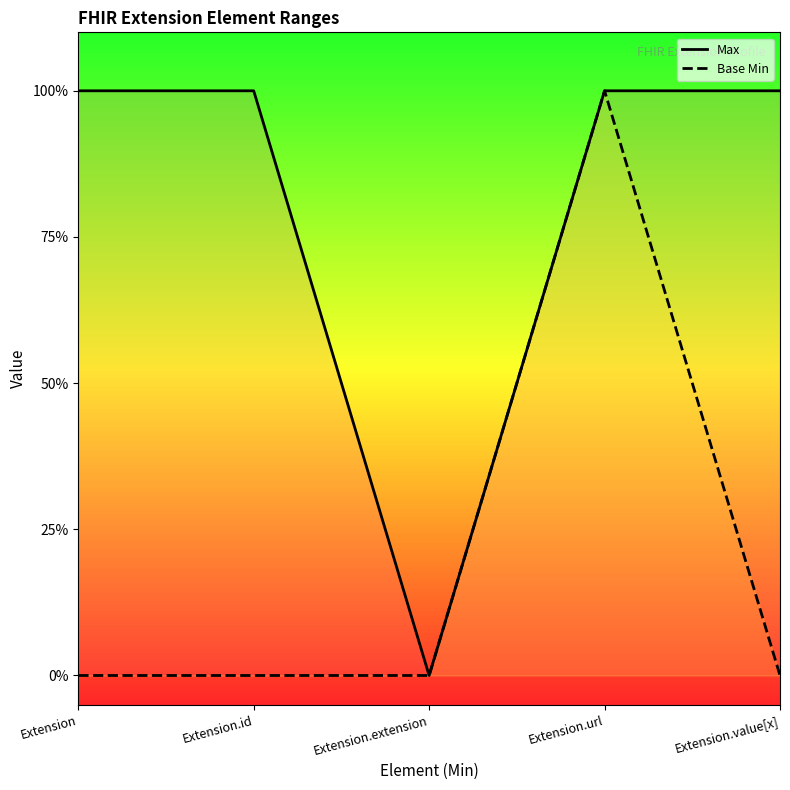

True or false: Base Min has a value of 0 at Extension.value[x].

True